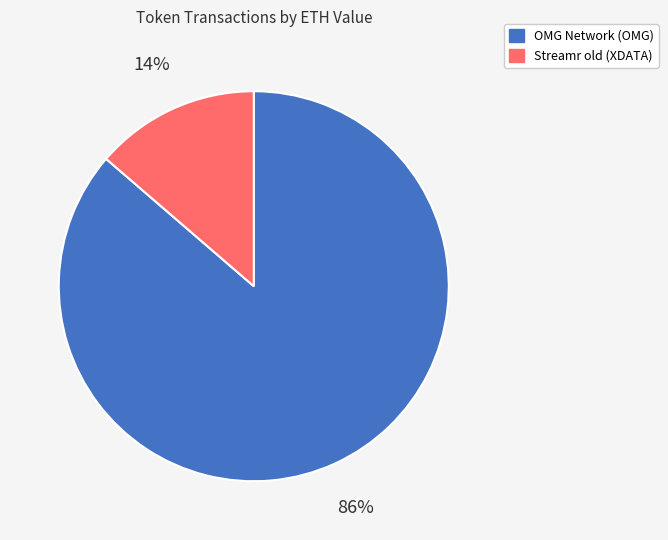

Which slice is the smallest?

Streamr old (XDATA)